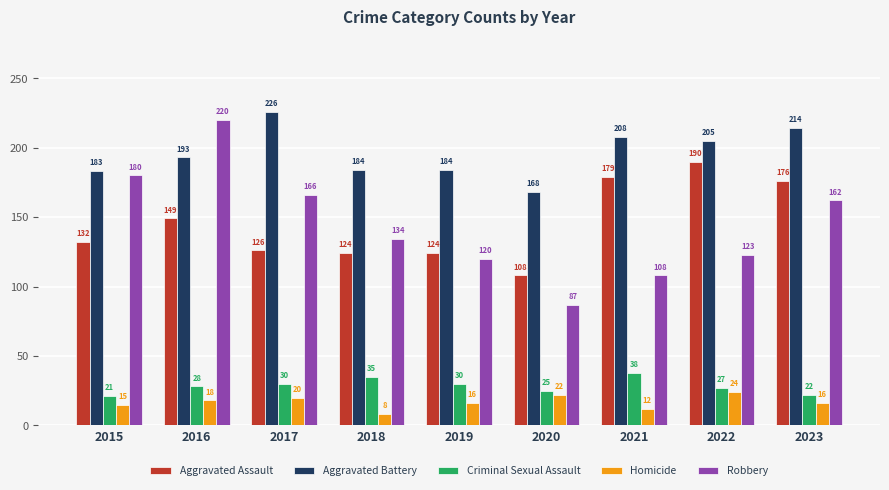

What is the difference between the maximum and second lowest values in the Homicide series?

12